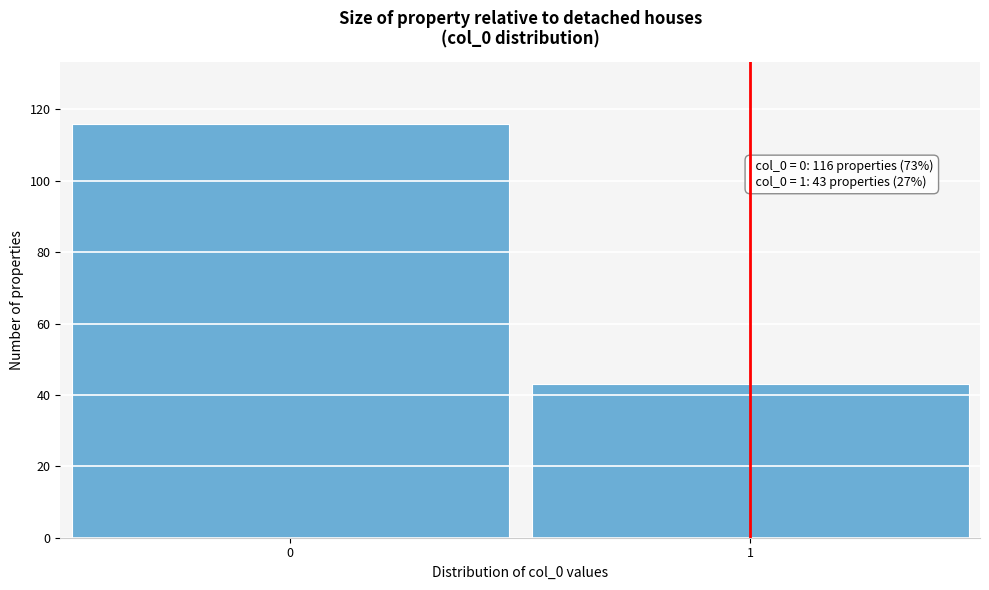

Reading left to right, list all the values displayed in this chart.

0=116	1=43